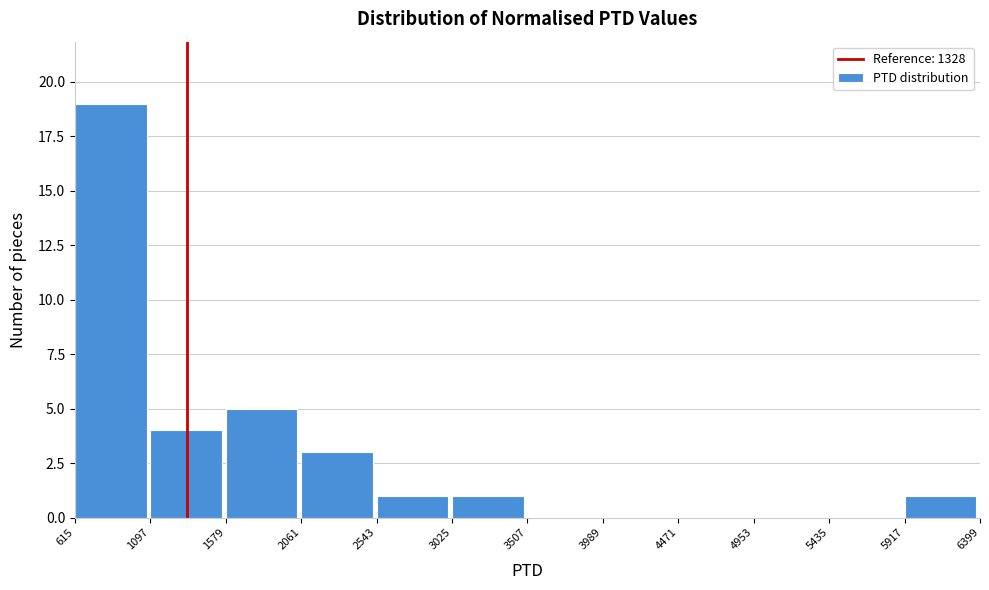

Over which range of the x-axis is the bar tallest?

615 to 1097